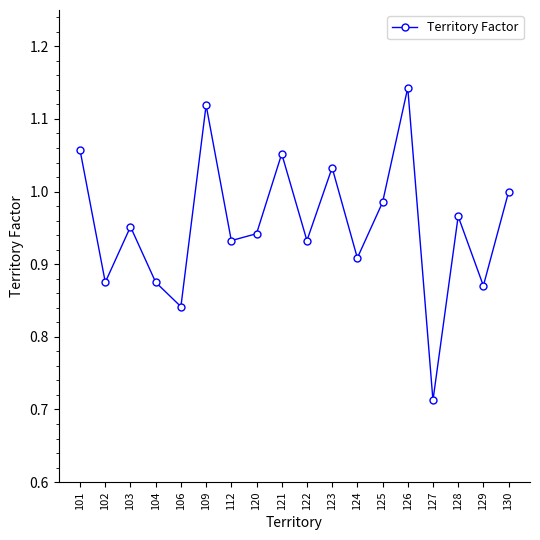

Count the number of data series in this chart.

1